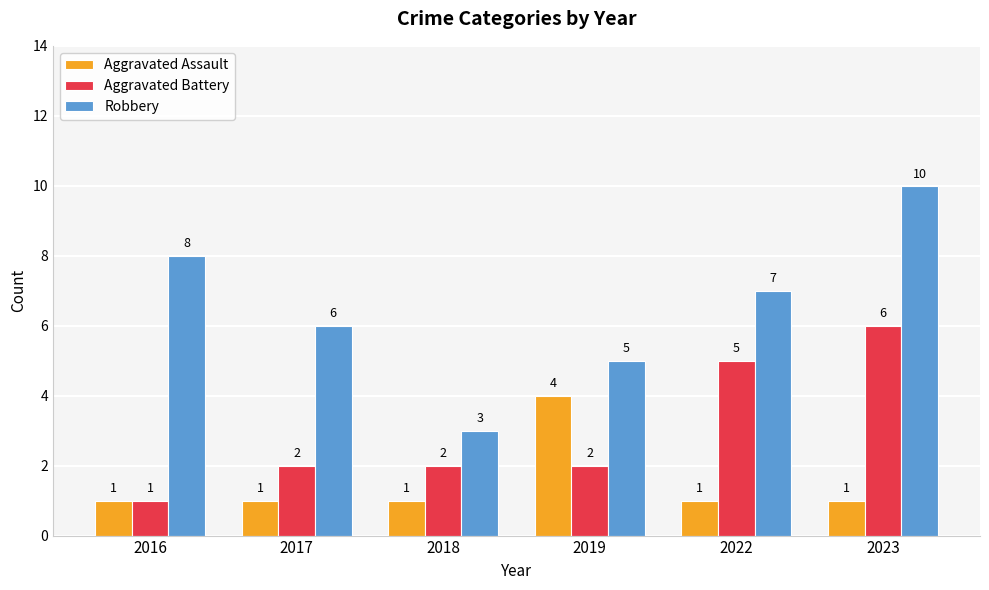

Rank the series by their maximum value, from highest to lowest.

Robbery, Aggravated Battery, Aggravated Assault